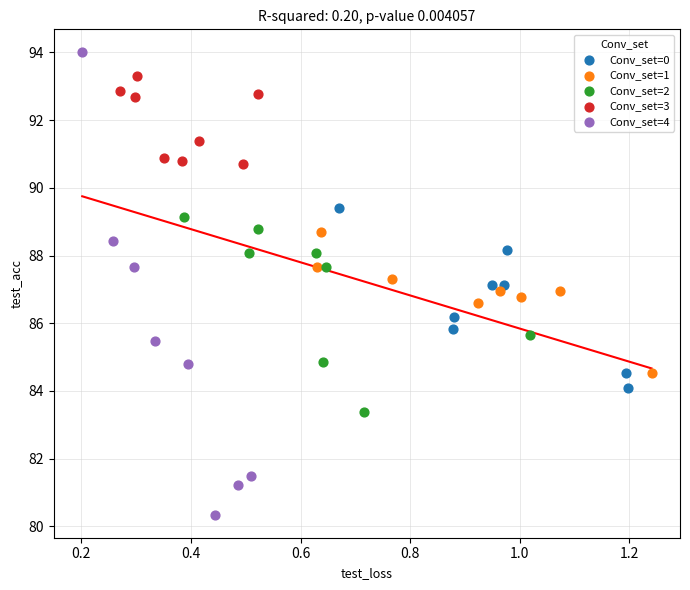

Which series has the widest spread of Y values?

Conv_set=4